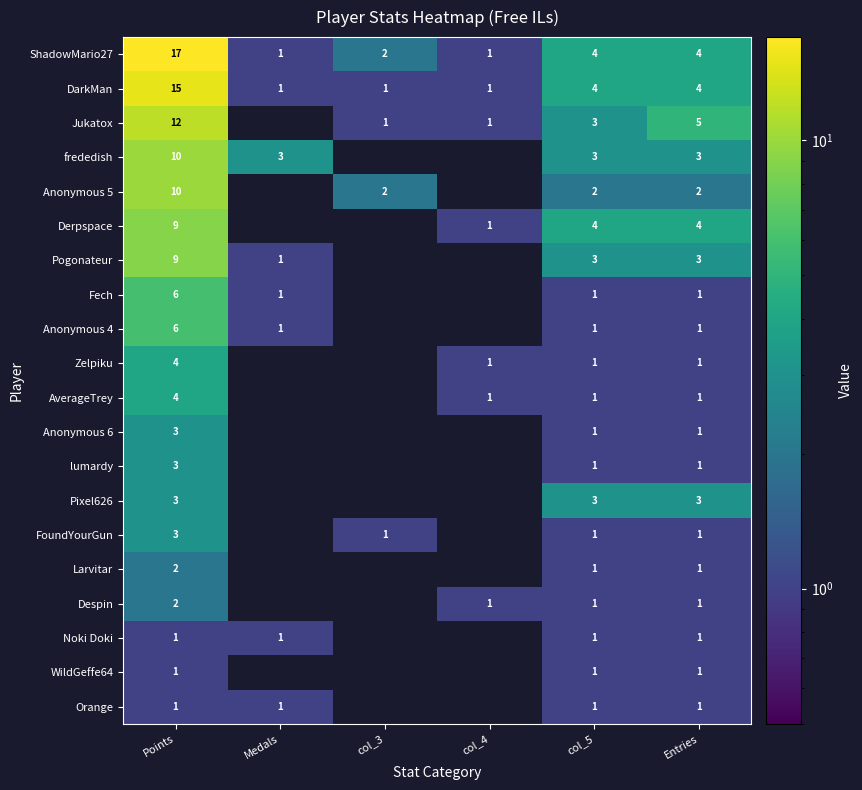

What is the sum of all ShadowMario27 values?

29